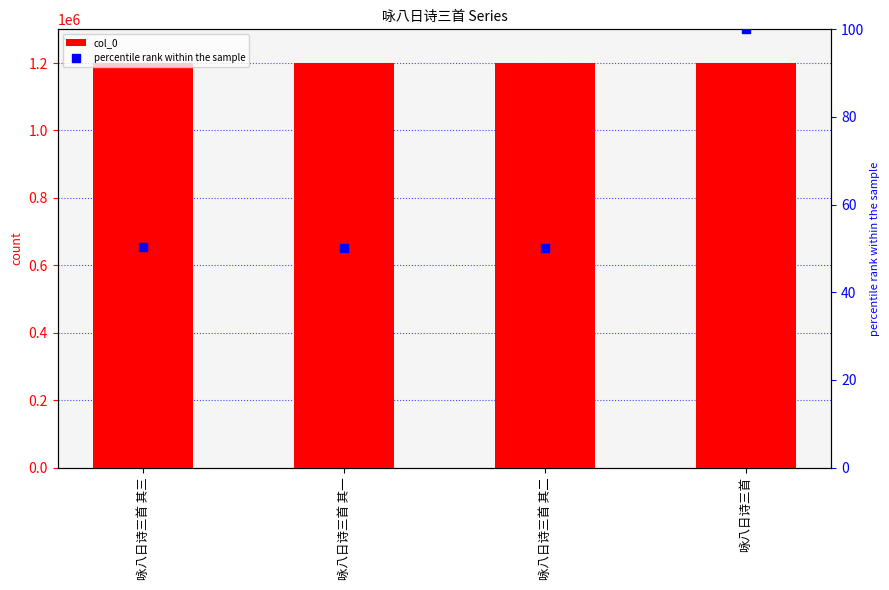

Which series has the largest total across all categories?

col_0